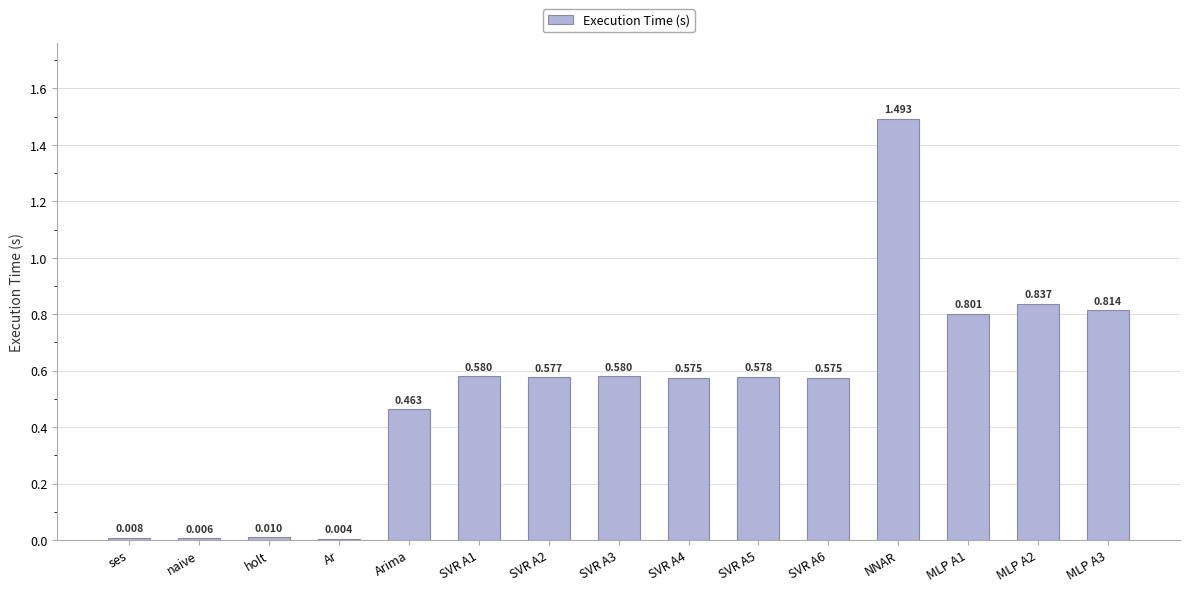

Are the bars horizontal?

No